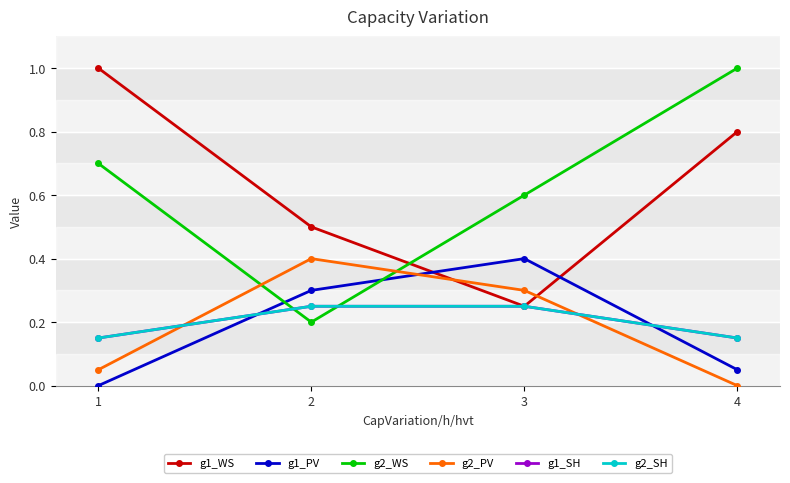

Is this an area chart (filled region under the line)?

No